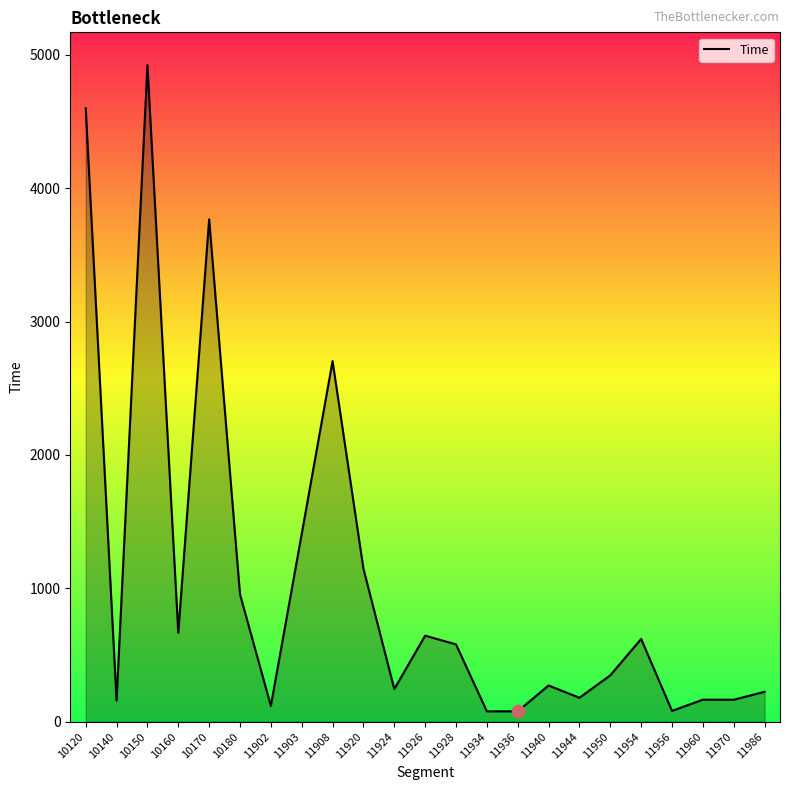

Between 11954 and 11956, which is larger?

11954